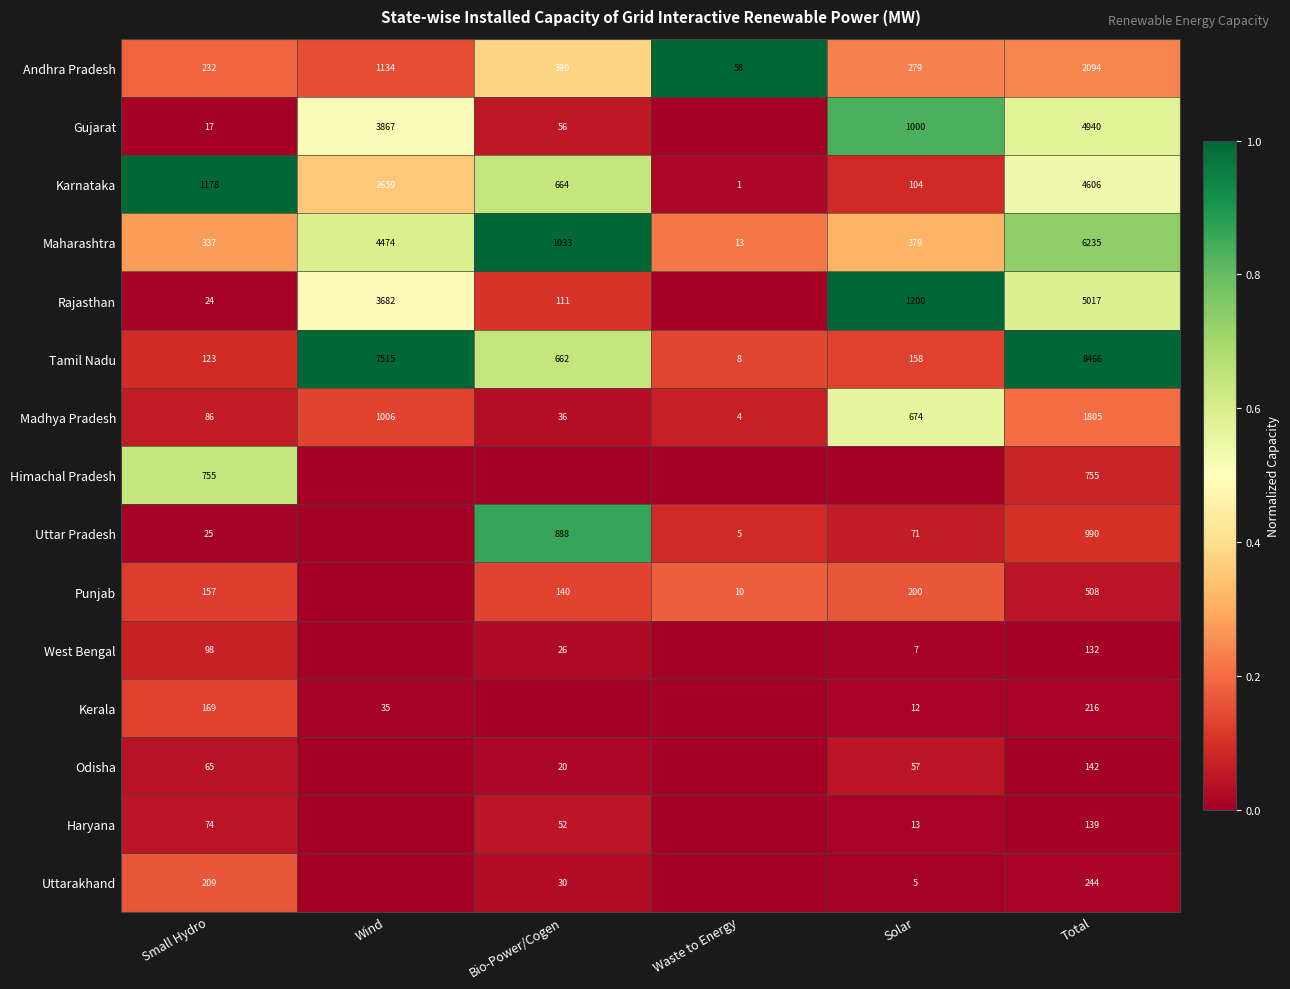

Is it true that Uttar Pradesh equals 888 at Bio-Power/Cogen?

True